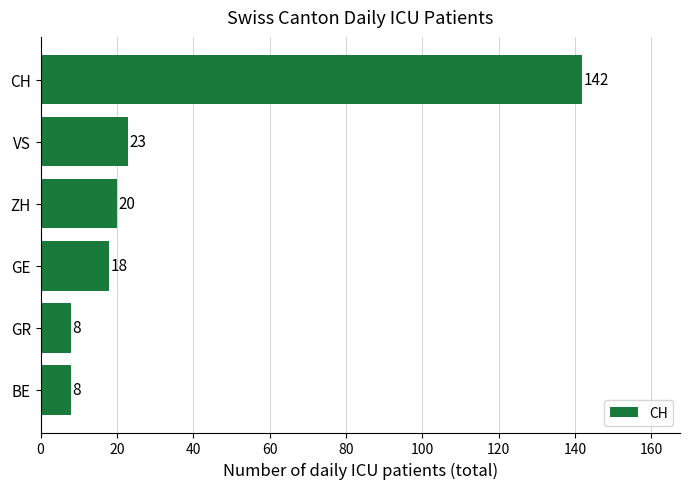

How many bars are there in total?

6